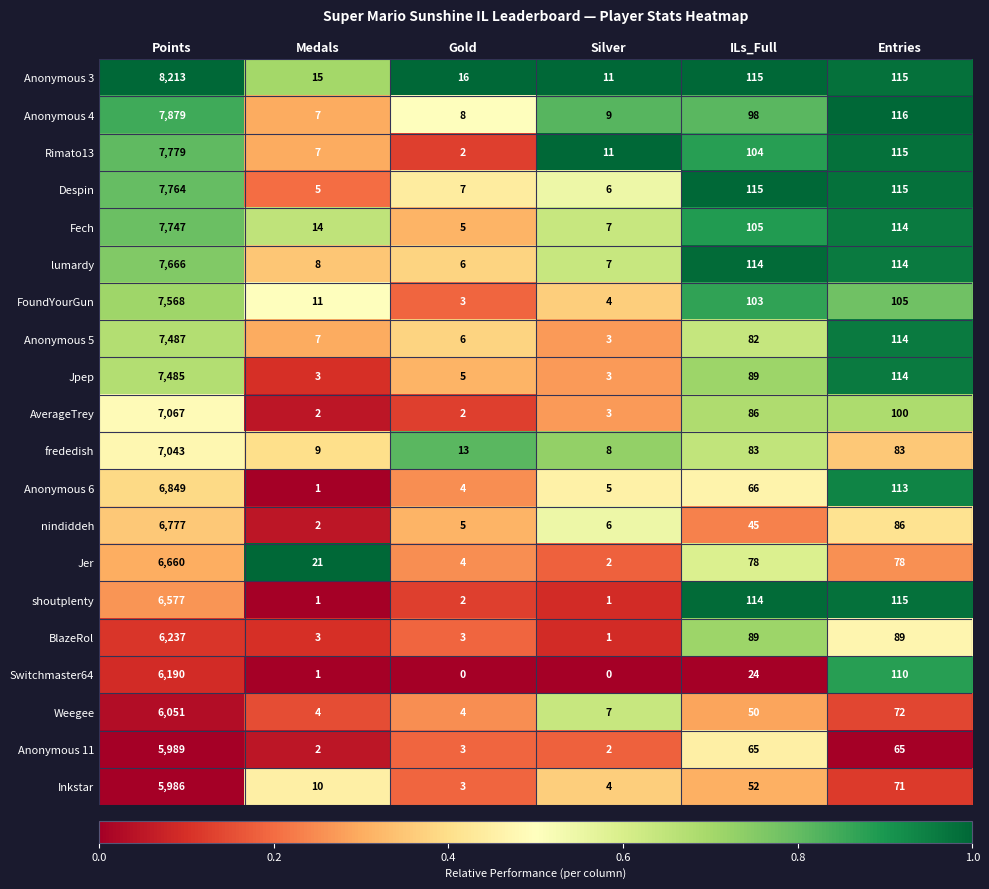

Where does the Weegee series first go above 50?

Points